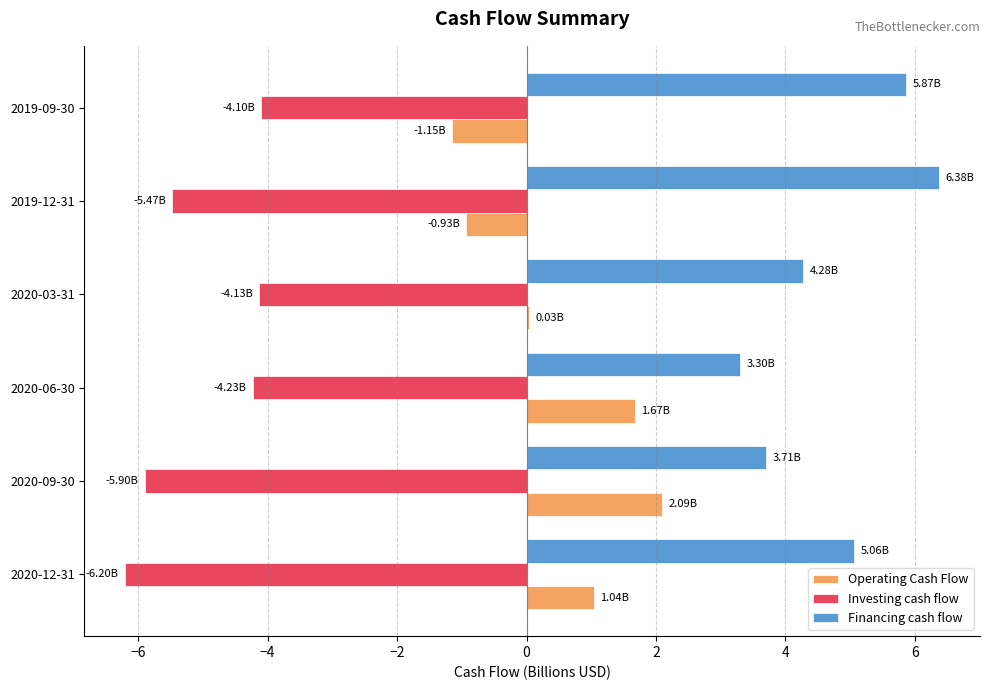

What is the sum of all Investing cash flow values?

-30.0